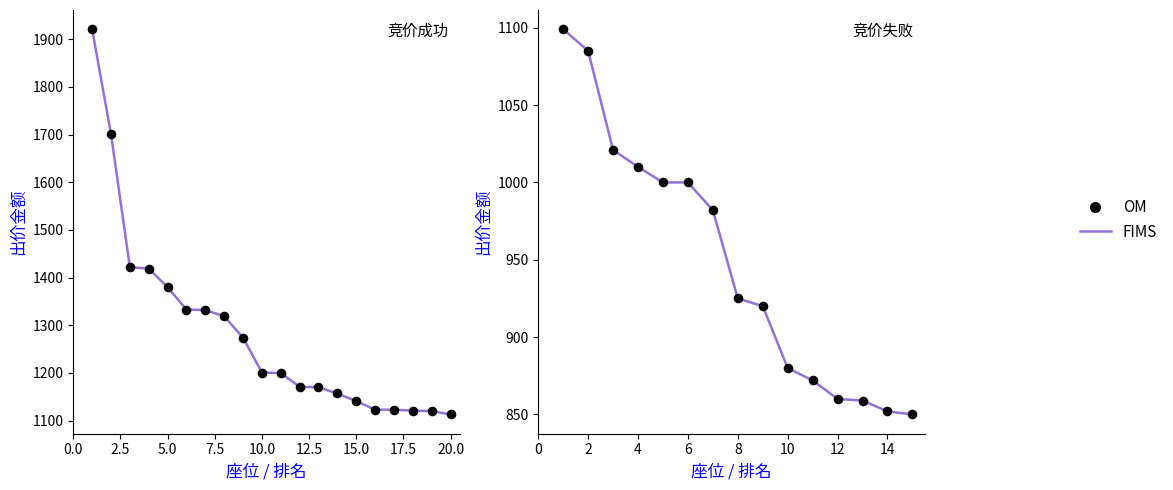

Which series has the largest total across all categories?

FIMS